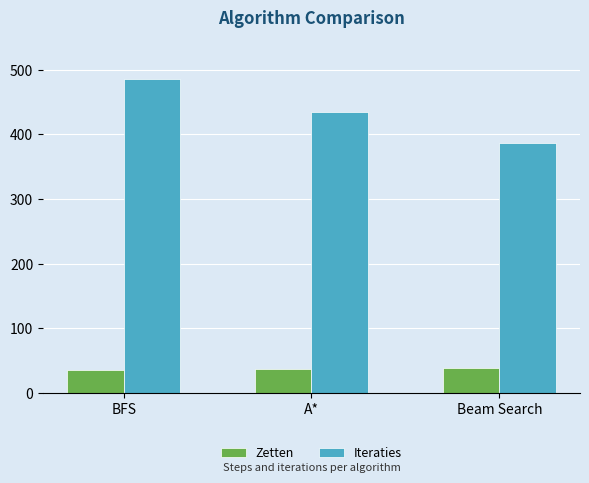

What position from the right is Beam Search?

1